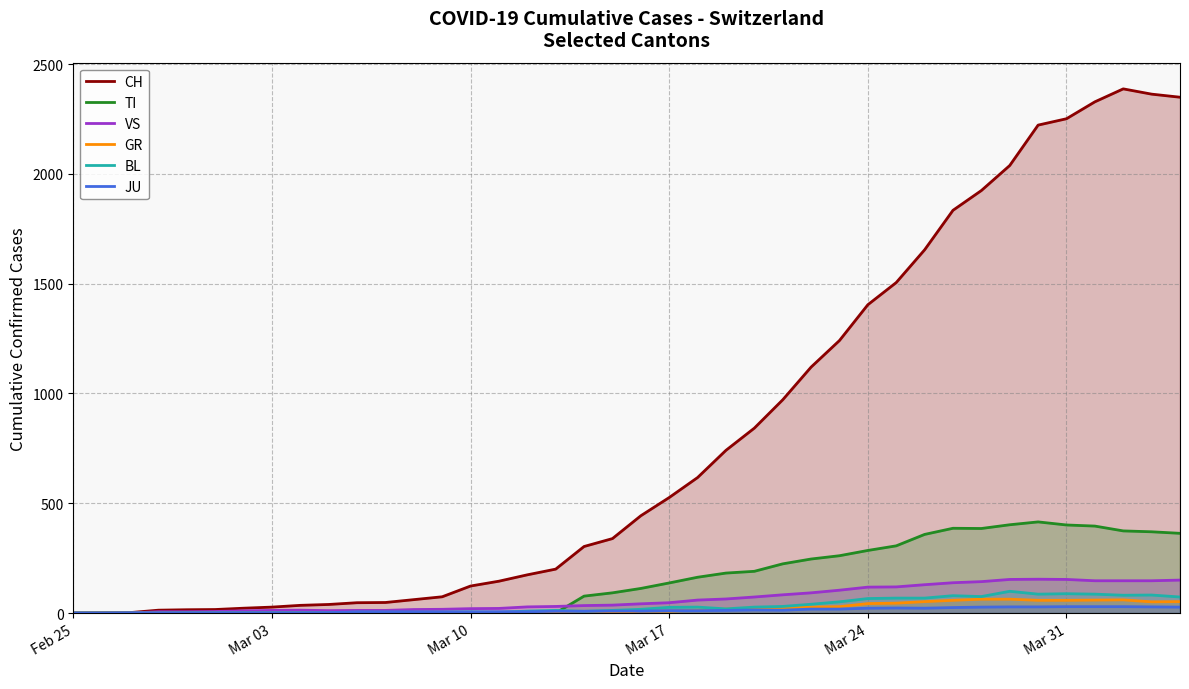

How many data points in TI are above 112?

19